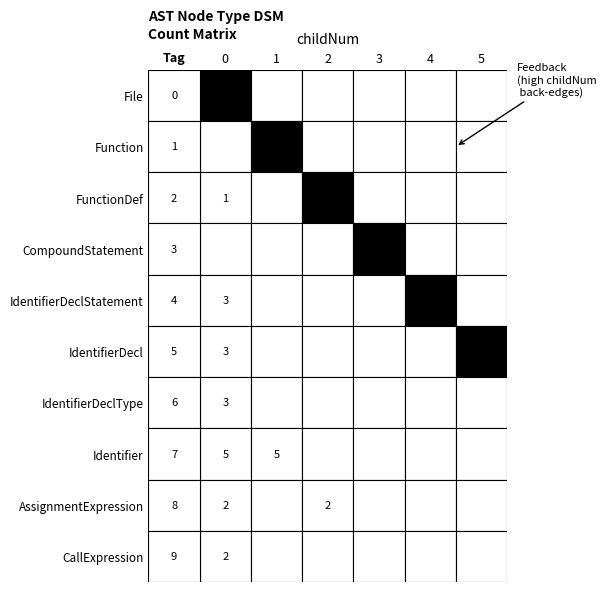

At how many categories does at least one series exceed 0?

3